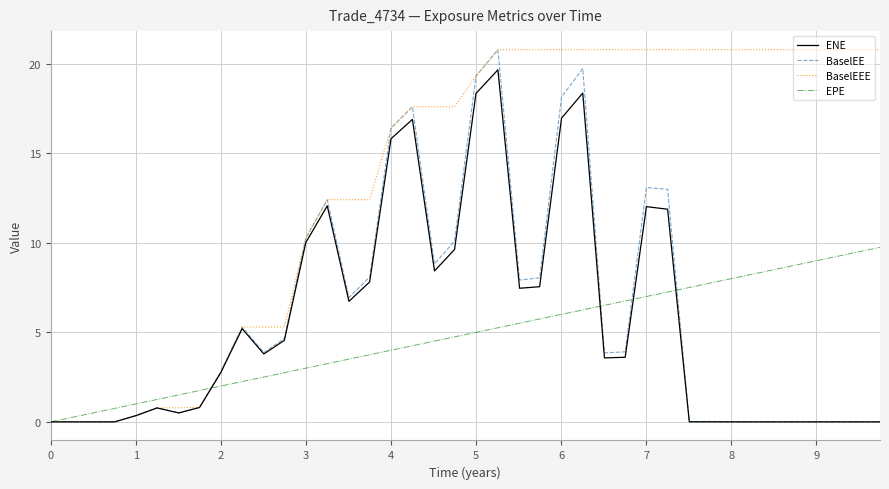

What is the highest value of the BaselEEE series?

20.8